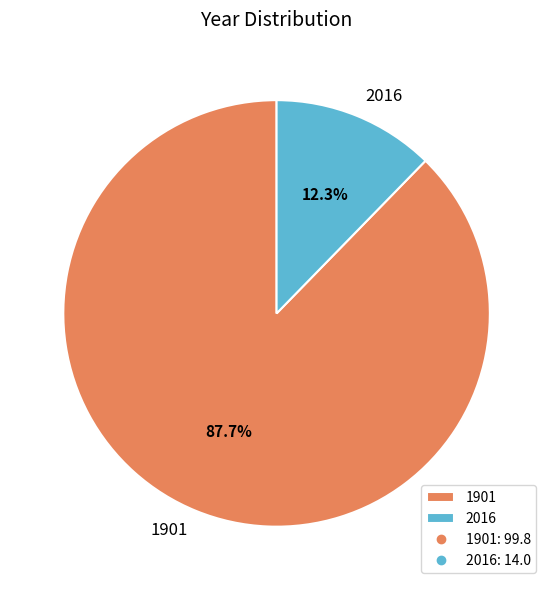

To the nearest percent, what is the average slice percentage?

50%